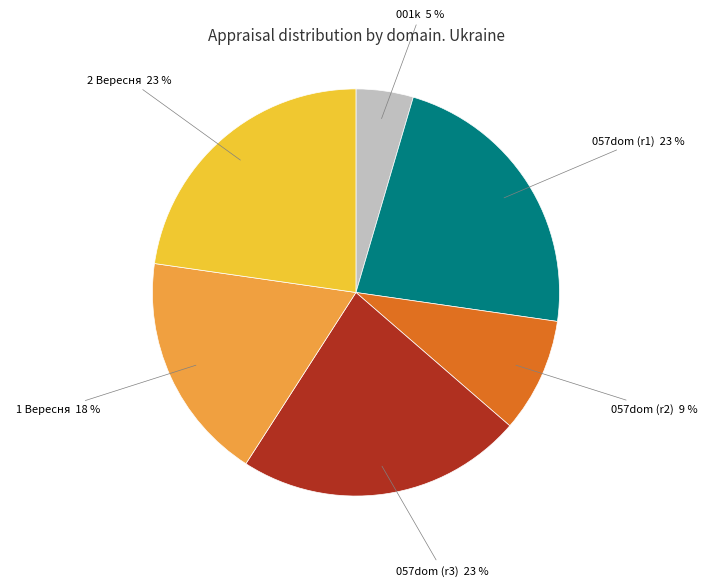

Count the number of slices in the pie.

6